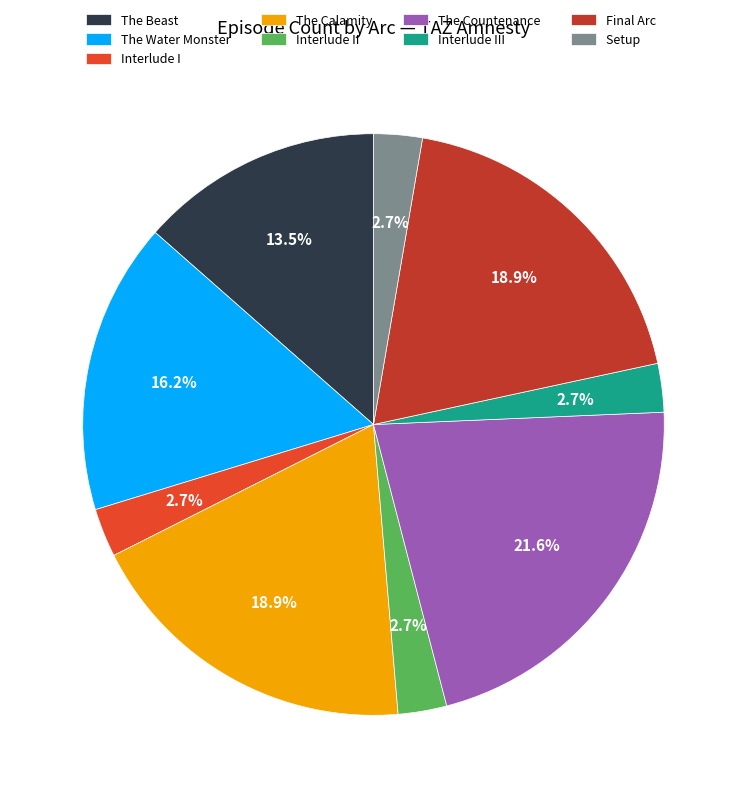

Is there a majority slice in this chart?

No